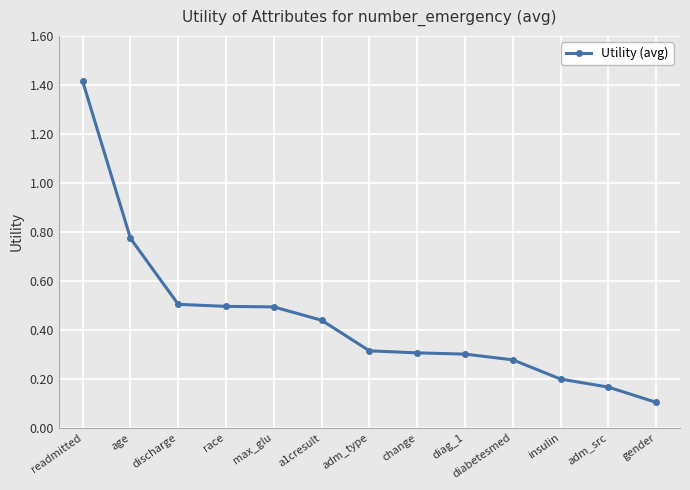

How many data points does each series have?

13